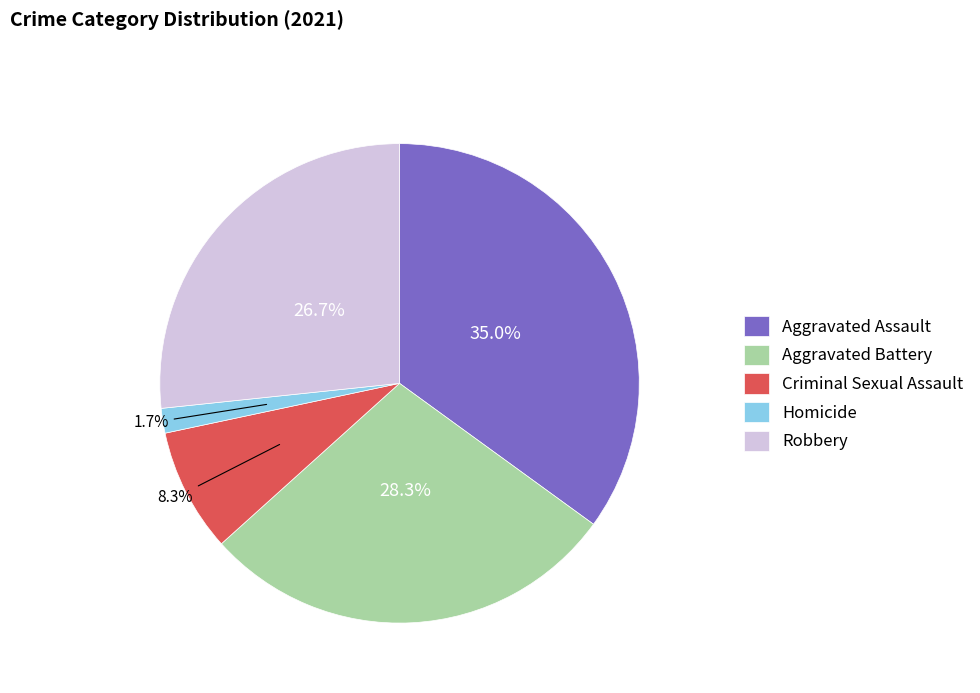

To the nearest percent, what is the difference between the Homicide and Criminal Sexual Assault slice percentages?

7%